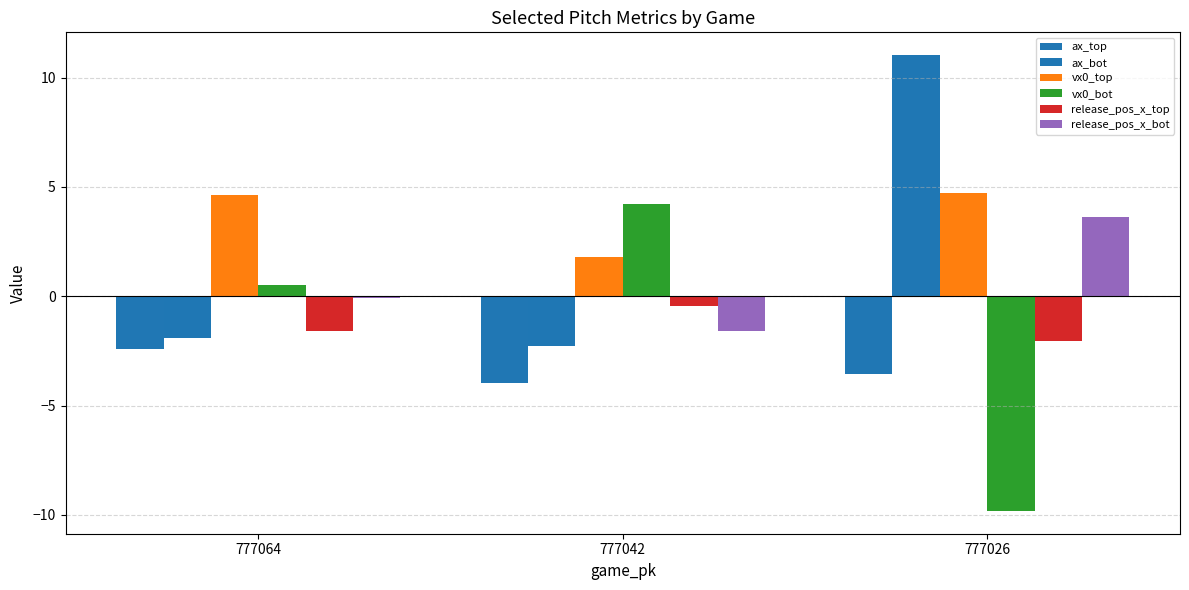

True or false: ax_top has a value of -2.4 at 777064.

True